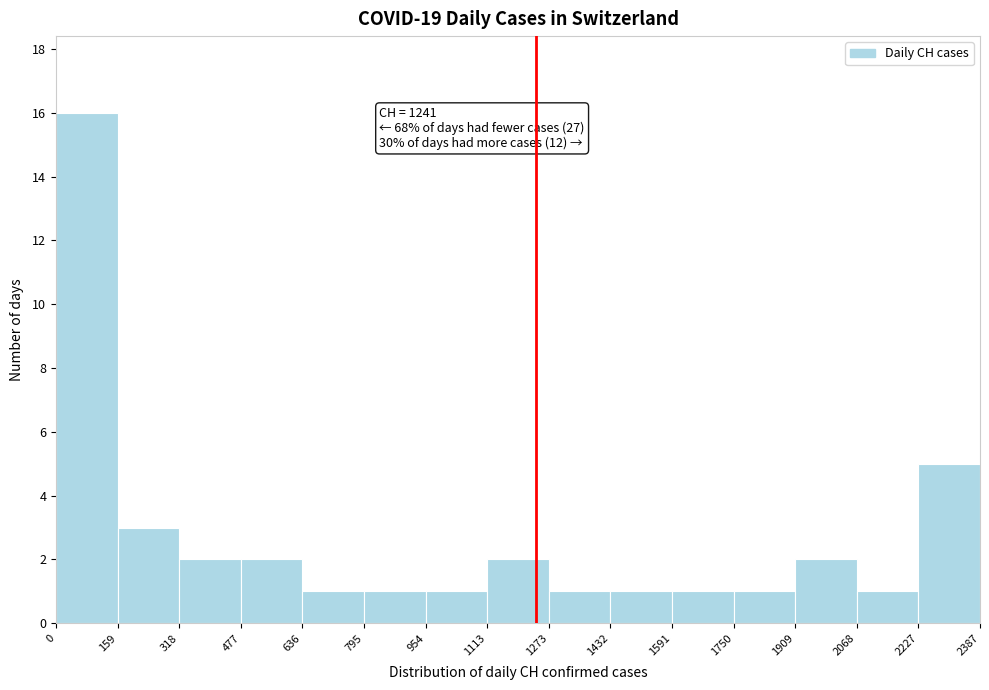

Over which range of the x-axis is the bar tallest?

0 to 159